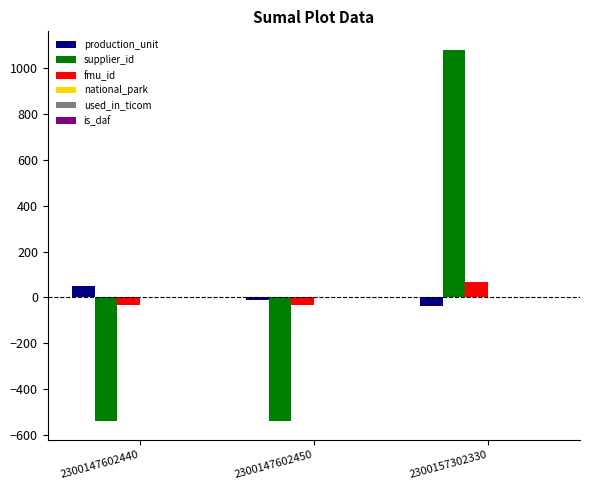

At how many categories does at least one series exceed 2?

2